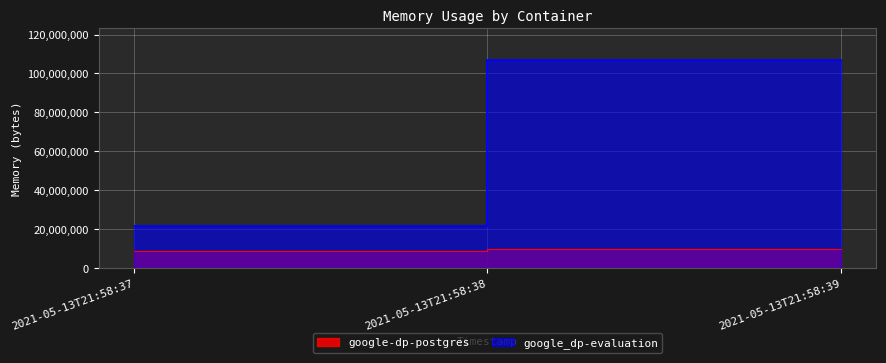

Count the number of categories in the chart.

3